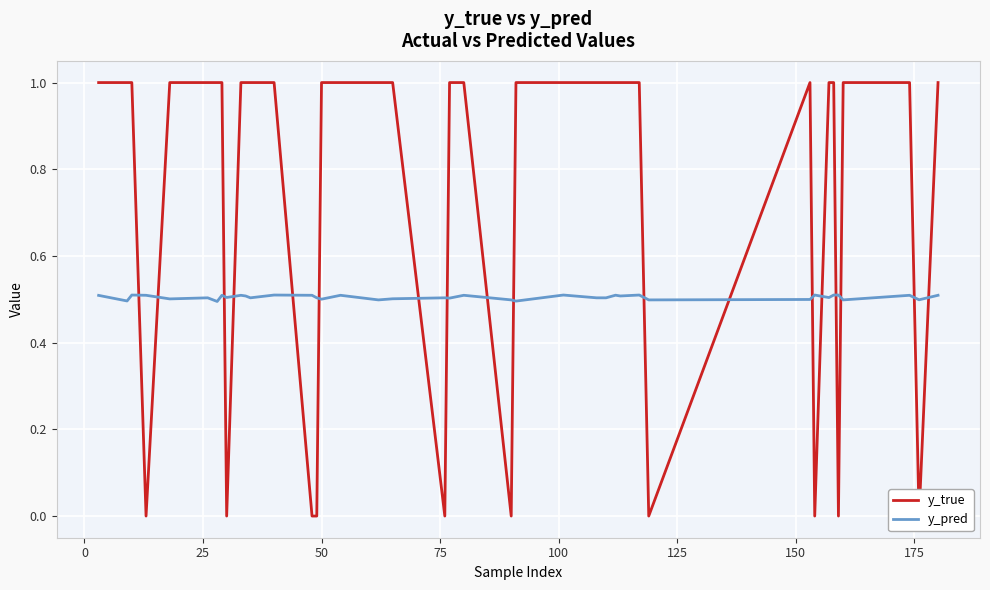

Which series ends up on top after the final intersection of y_pred and y_true?

y_true